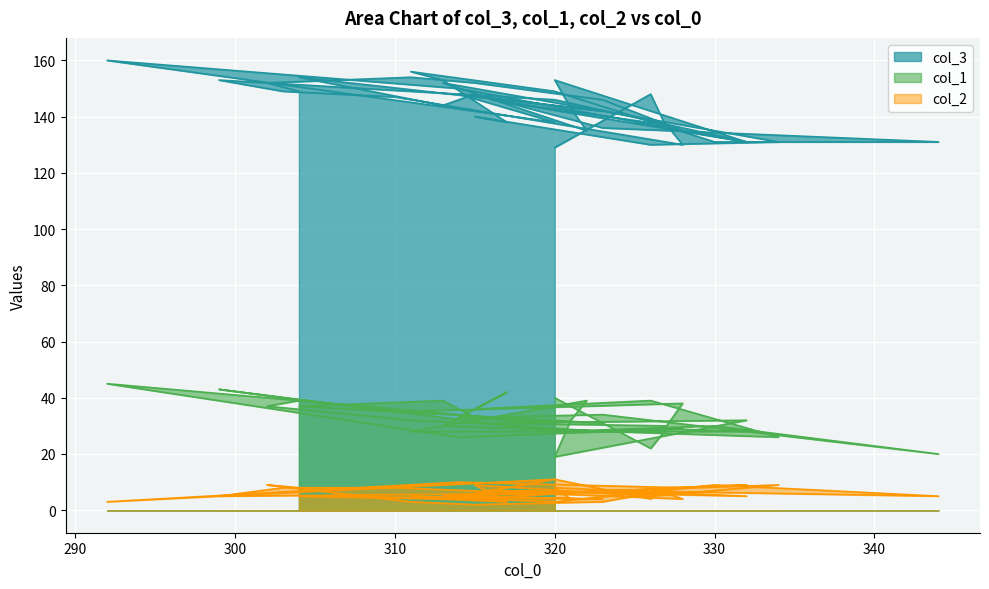

True or false: col_1 has more than 2 interior local peaks.

True